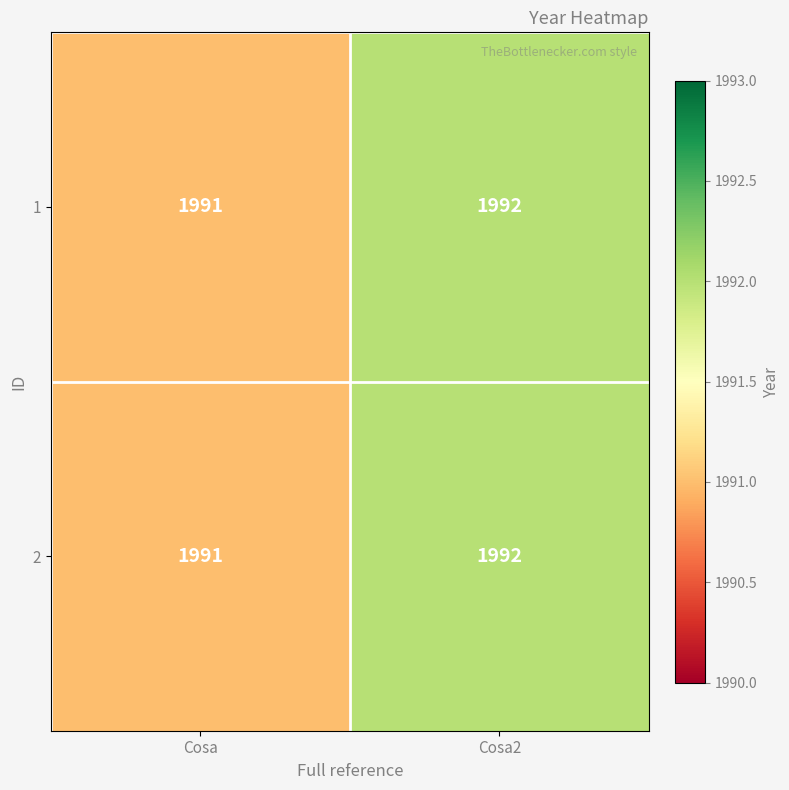

Reading left to right, transcribe all the data shown in this chart.

1: Cosa=1991	Cosa2=1992
2: Cosa=1991	Cosa2=1992